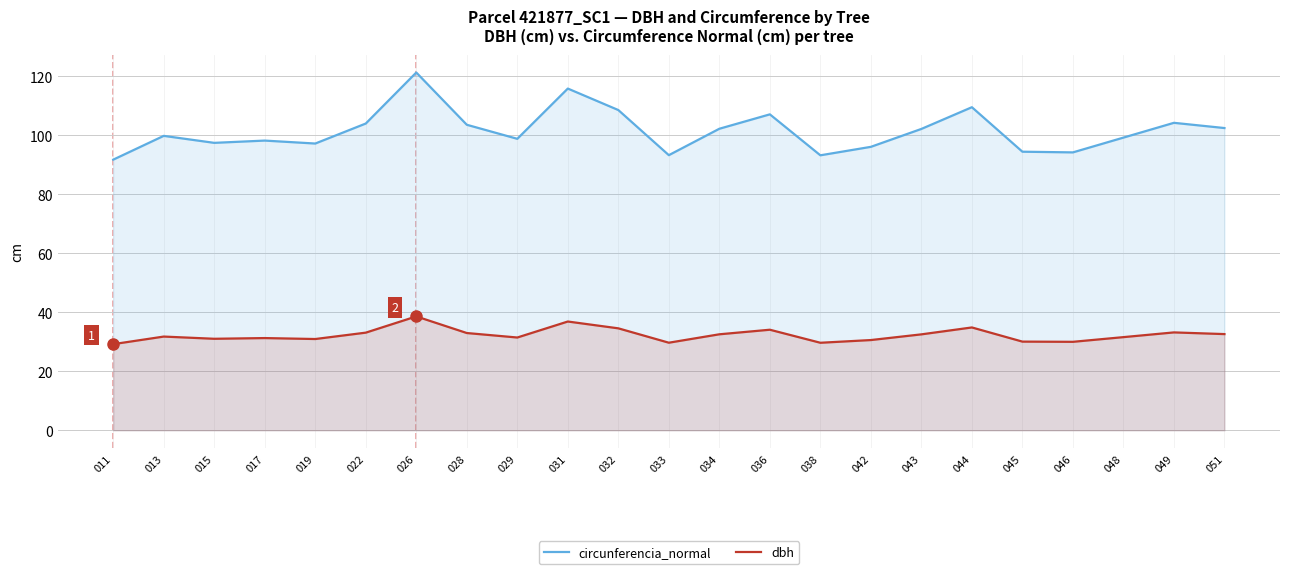

True or false: dbh and circunferencia_normal cross at least once.

False